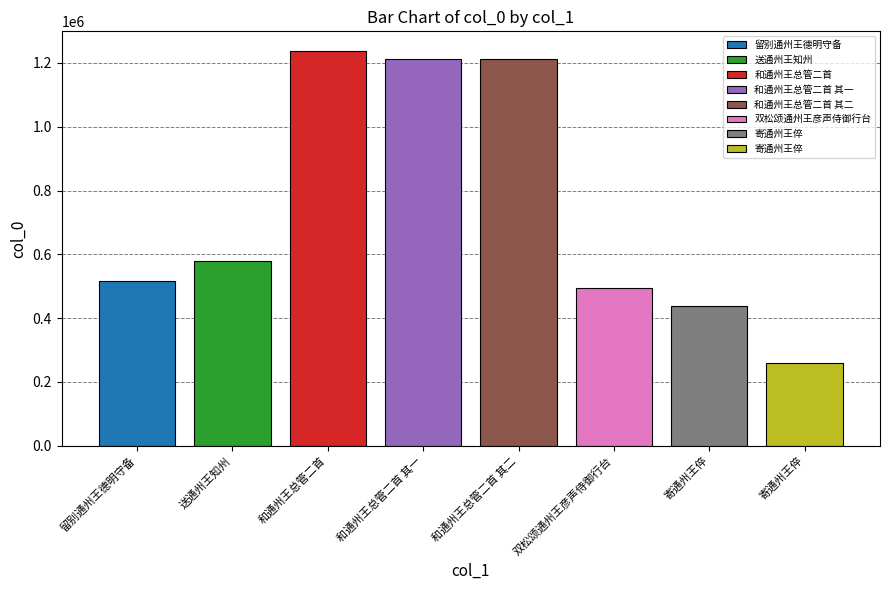

Reading right to left, what are all the values shown in this chart?

259075	436483	494087	1213107	1213106	1237204	578059	514968